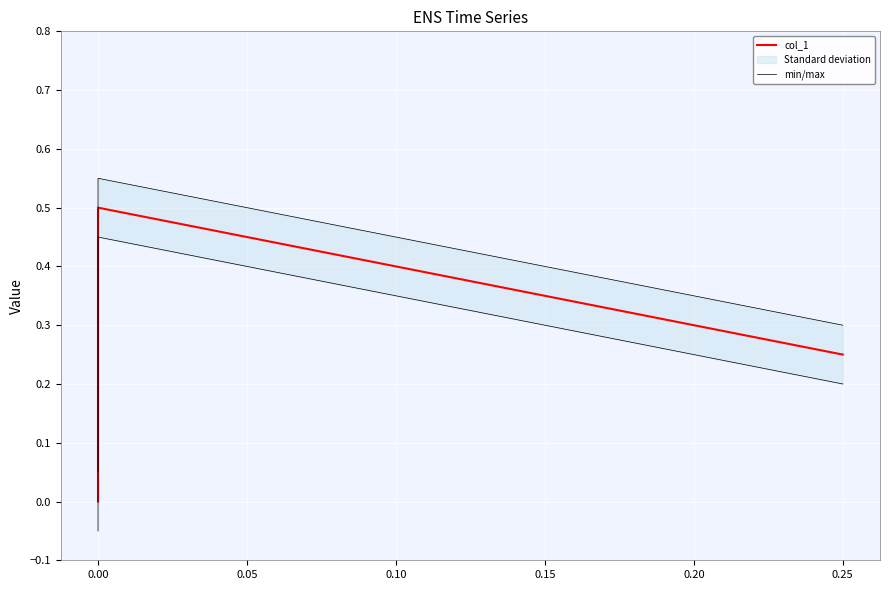

Count the number of categories in the chart.

3